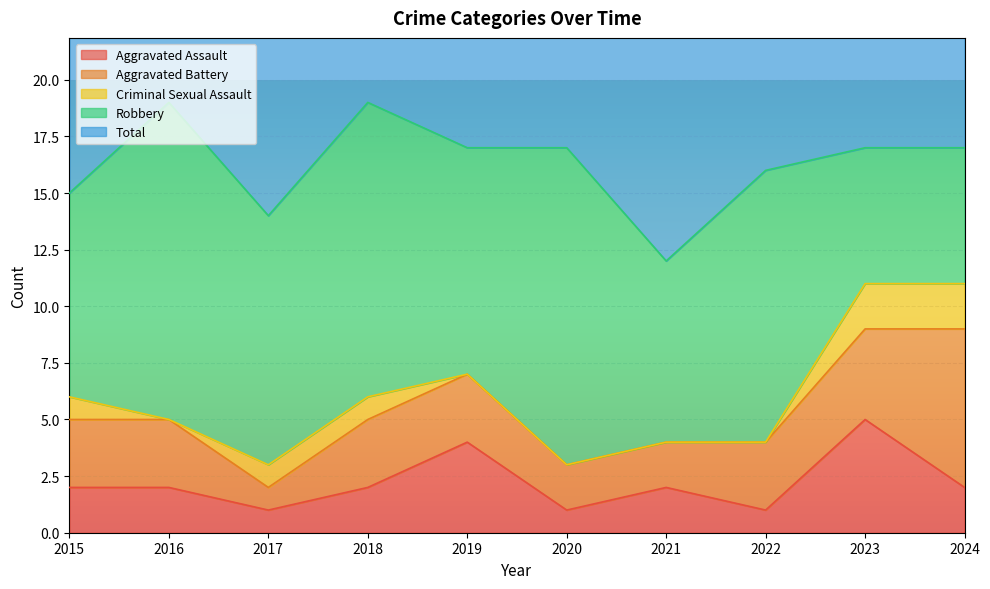

Which series has the largest total across all categories?

Total